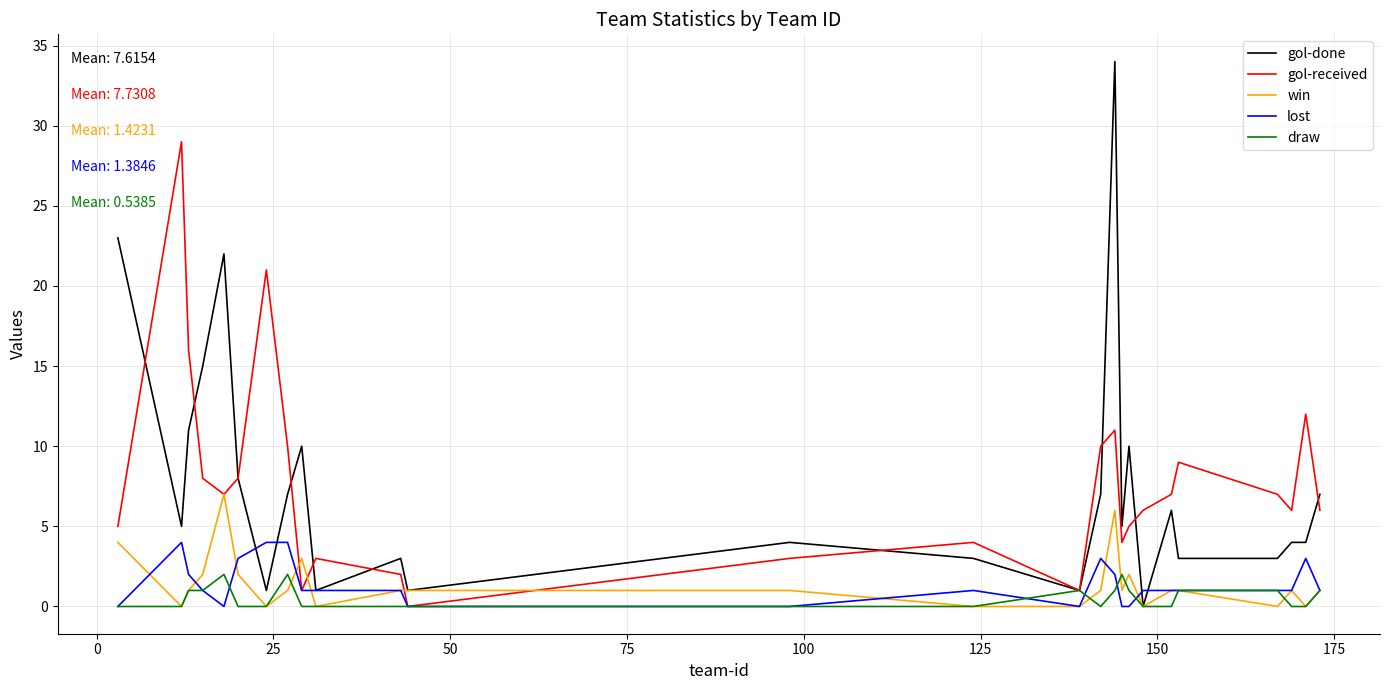

Rank the series by their maximum value, from lowest to highest.

draw, lost, win, gol-received, gol-done